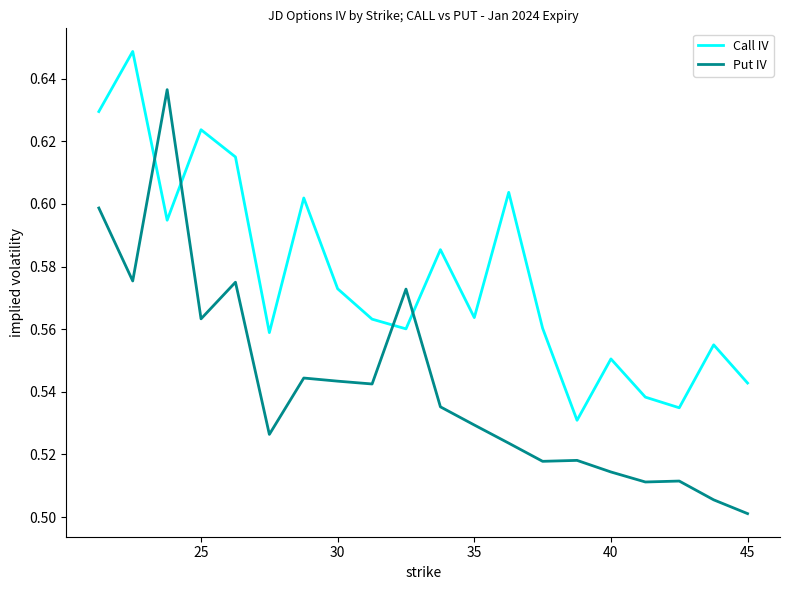

Which series has the widest spread of values?

Put IV